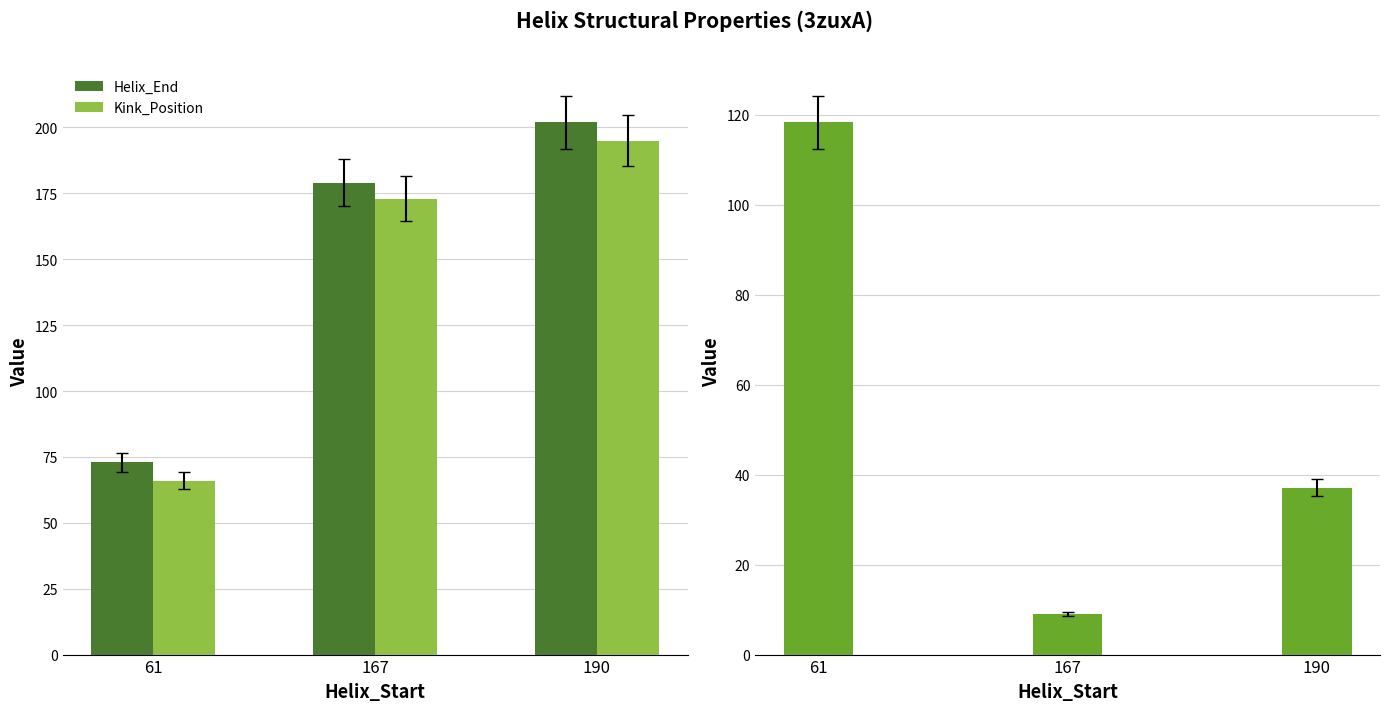

Which series has the widest spread of values?

Helix_End